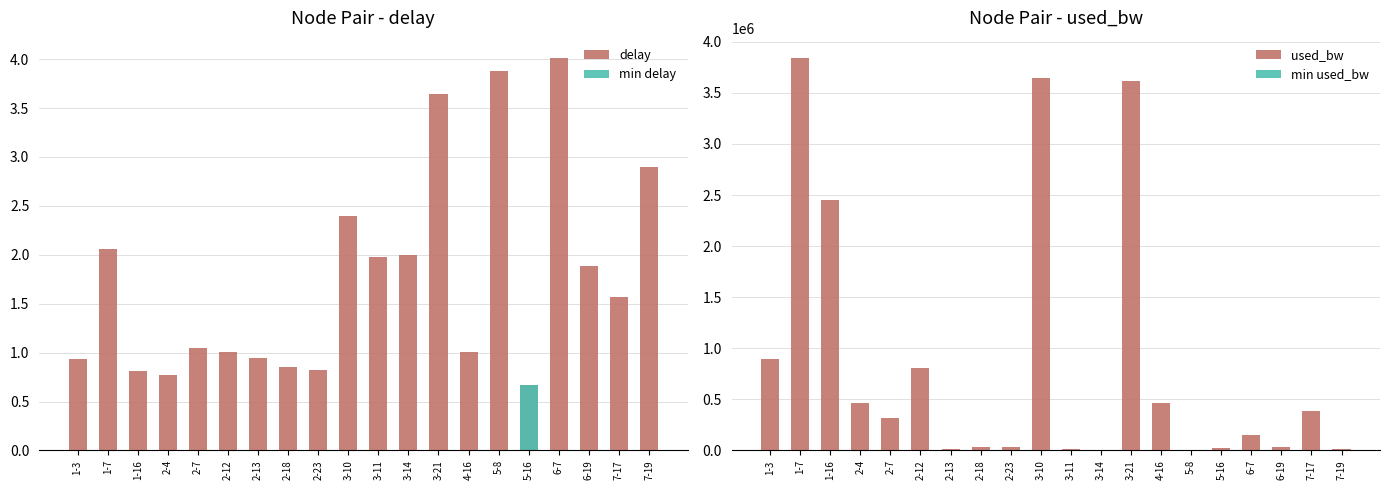

What is the sum of the used_bw values at 2-23 and 7-19?

47063.3